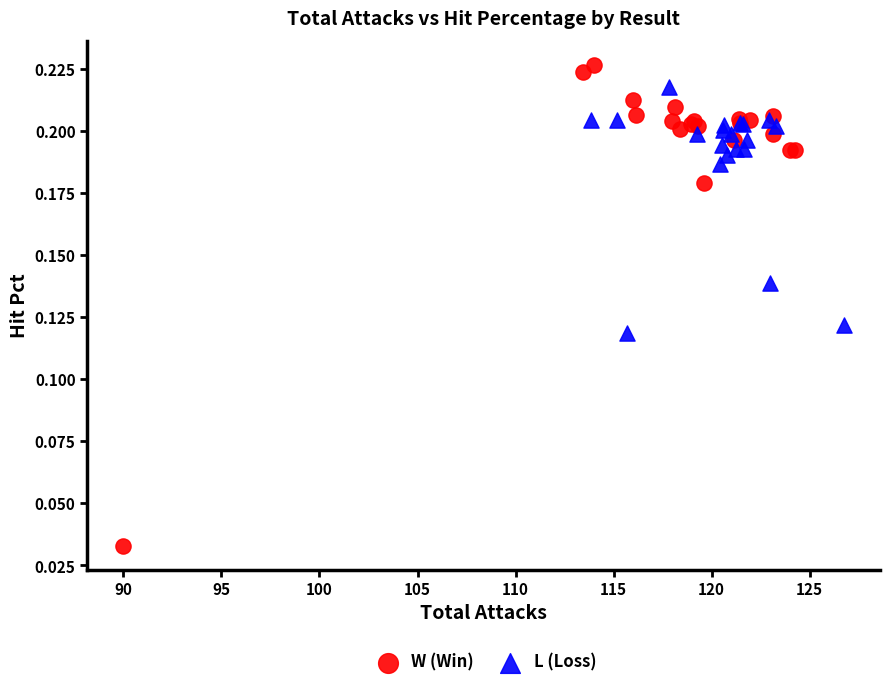

Which series has the widest spread of Y values?

W (Win)